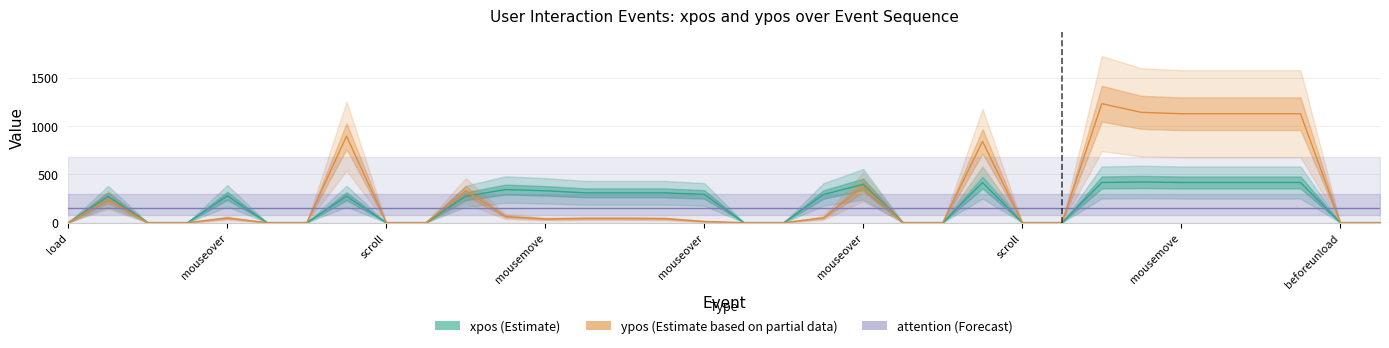

Rank the categories by xpos (Estimate) value from lowest to highest.

load, scroll, mousemove, mouseover, scroll, beforeunload, 9, 17, 18, 21, 22, 24, 25, 32, 33, mouseover, mousemove, 10, mouseover, 19, 16, 13, 14, 15, 12, 11, 20, 23, 26, 28, 29, 30, 31, 27